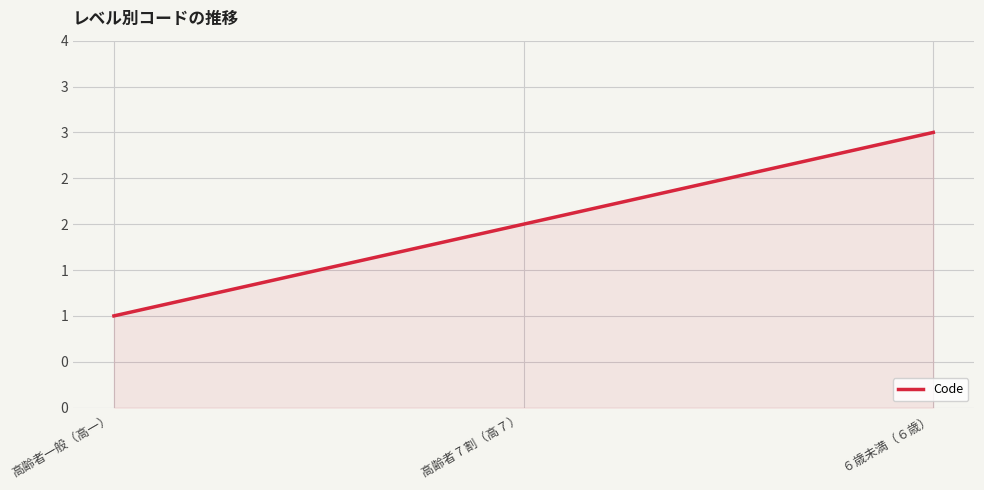

At which label is the value closest to 2?

高齢者 7 割（高７）